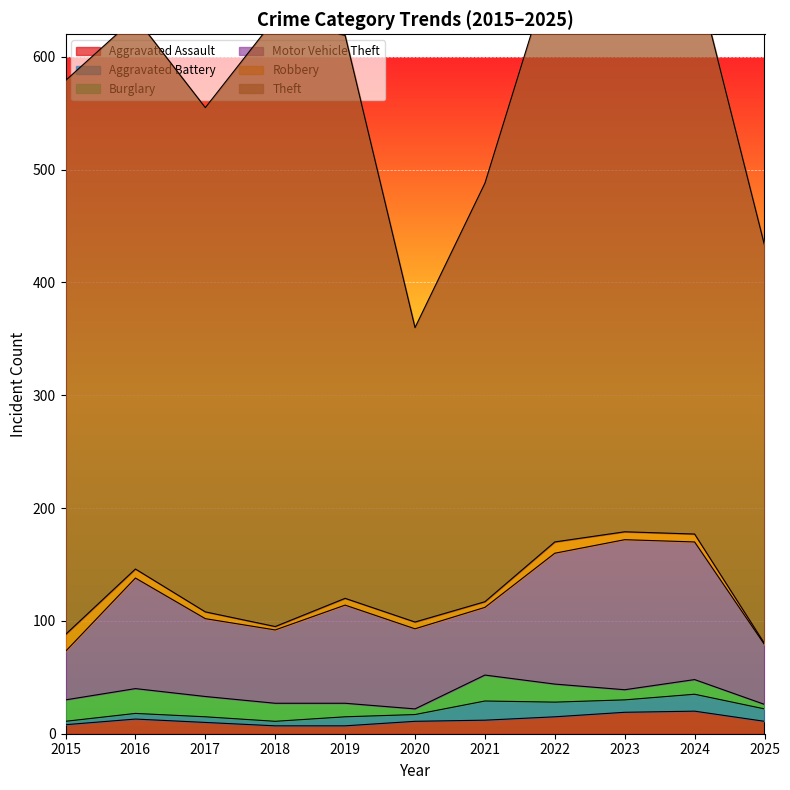

Reading left to right, what are all the values shown in this chart?

Aggravated Assault: 8	13	10	7	7	11	12	15	19	20	11
Aggravated Battery: 3	5	5	4	8	6	17	13	11	15	11
Burglary: 19	22	18	16	12	5	23	16	9	13	4
Motor Vehicle Theft: 43	98	69	65	87	71	60	116	133	122	53
Robbery: 15	8	6	3	6	6	5	10	7	7	1
Theft: 491	489	447	539	499	261	371	518	549	502	353